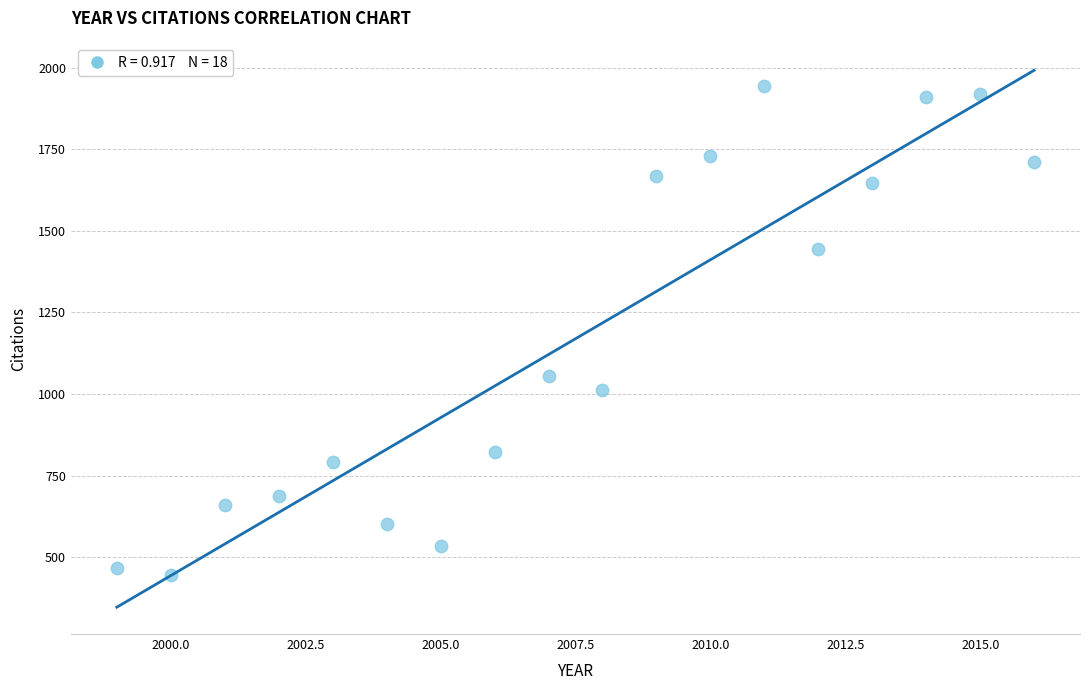

What is the range of X values (max minus min)?

17